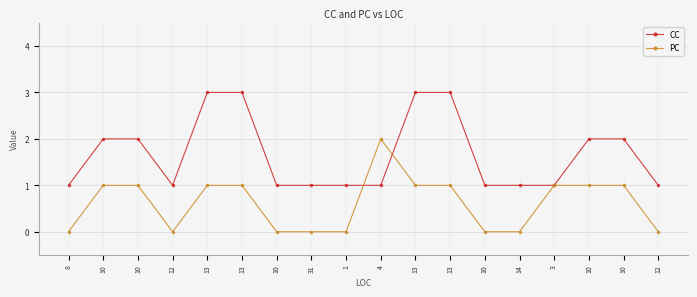

Count the number of data series in this chart.

2